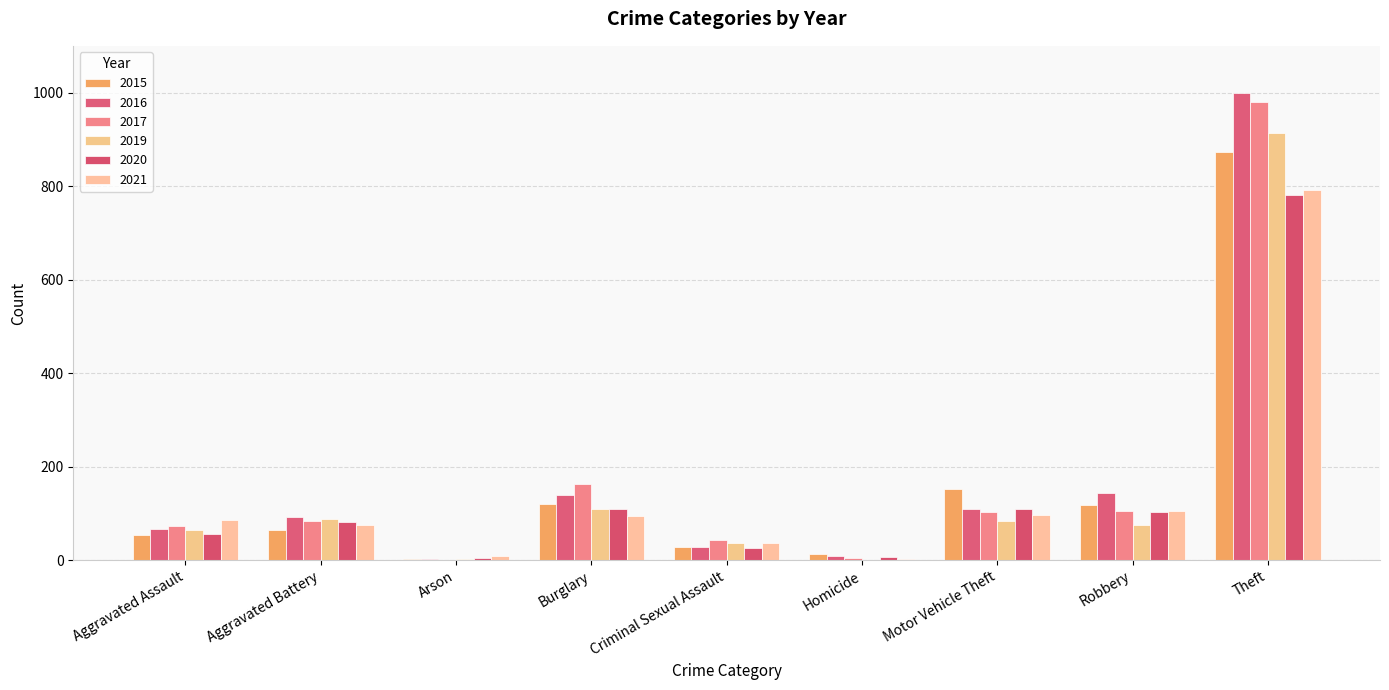

What is the greatest value displayed?

999